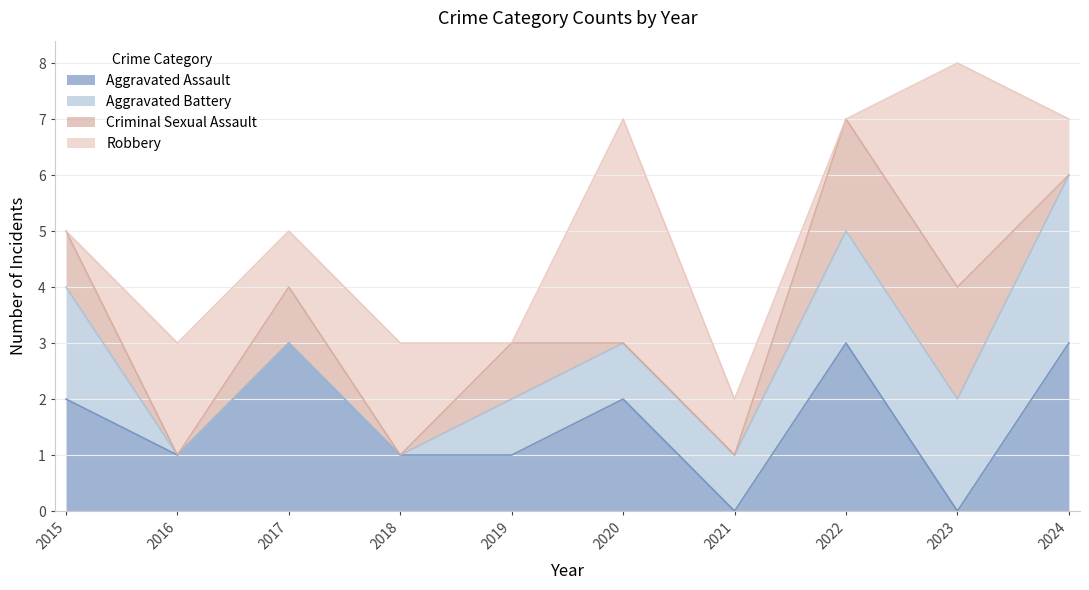

Reading left to right, extract all data points from this chart.

Aggravated Assault: 2	1	3	1	1	2	0	3	0	3
Aggravated Battery: 2	0	0	0	1	1	1	2	2	3
Criminal Sexual Assault: 1	0	1	0	1	0	0	2	2	0
Robbery: 0	2	1	2	0	4	1	0	4	1